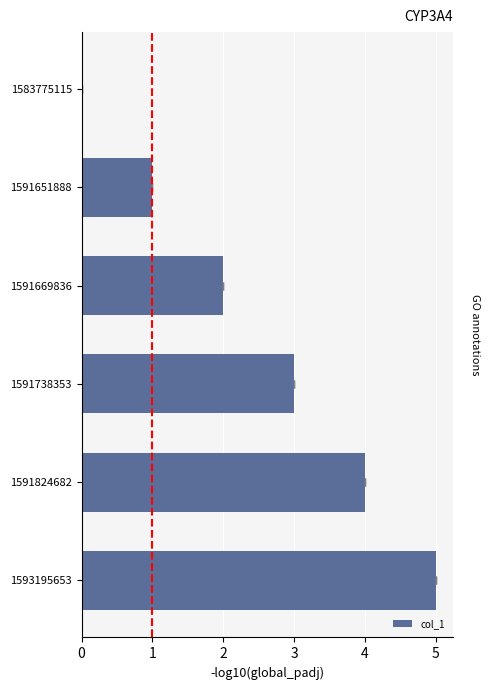

Reading left to right, list all the values displayed in this chart.

0	1	2	3	4	5